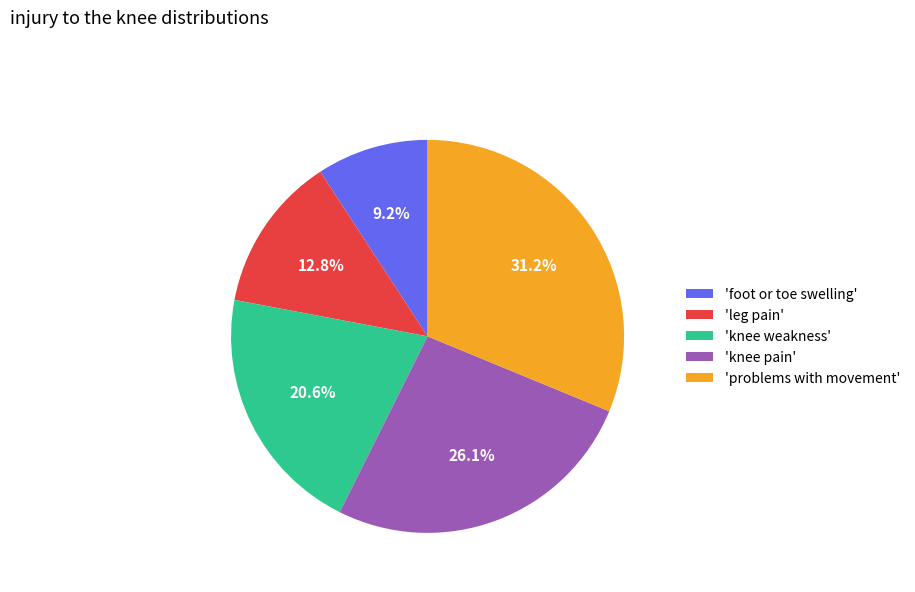

Which category has the smallest portion of the pie?

'foot or toe swelling'